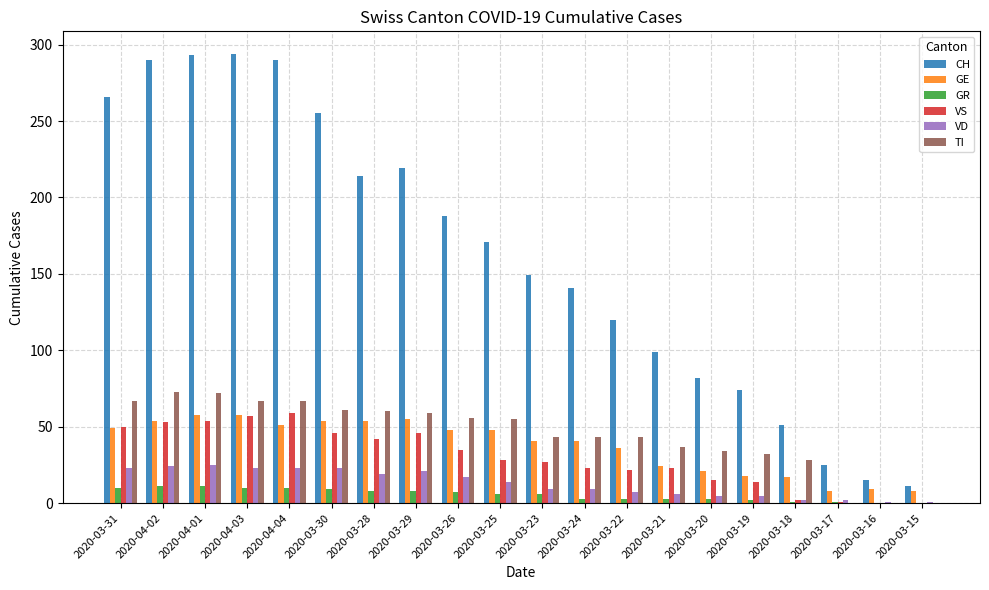

What is the spread (max minus min) of values at 2020-03-26?

181